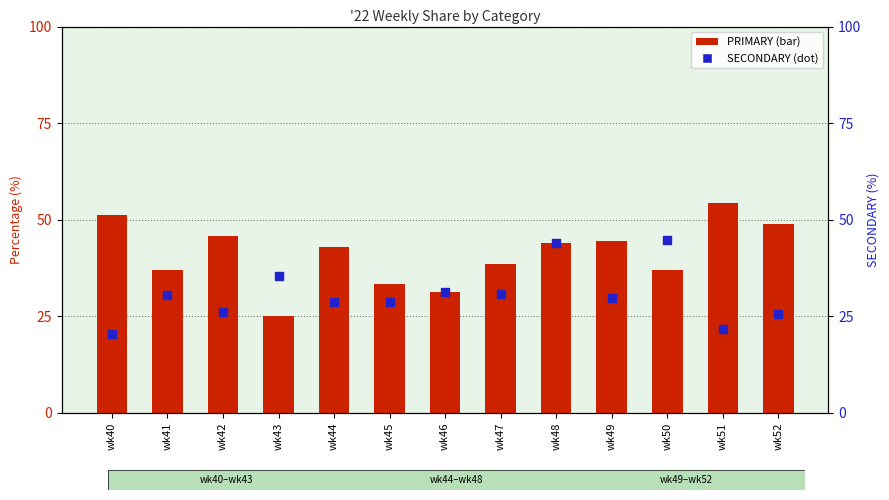

What are all the series names shown in the legend?

PRIMARY, SECONDARY